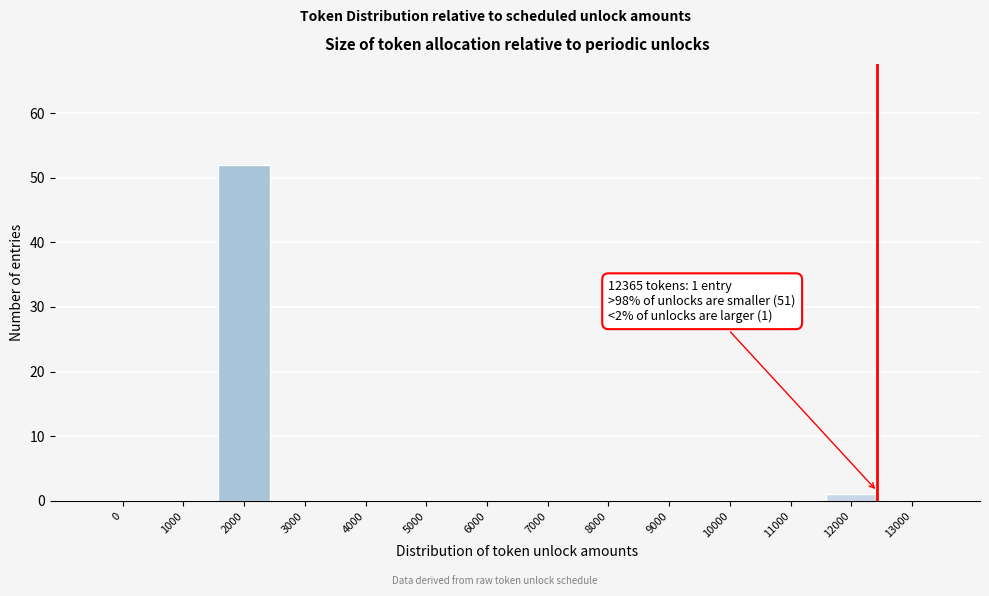

The chart shows a value of 0 at 8000. True or false?

True